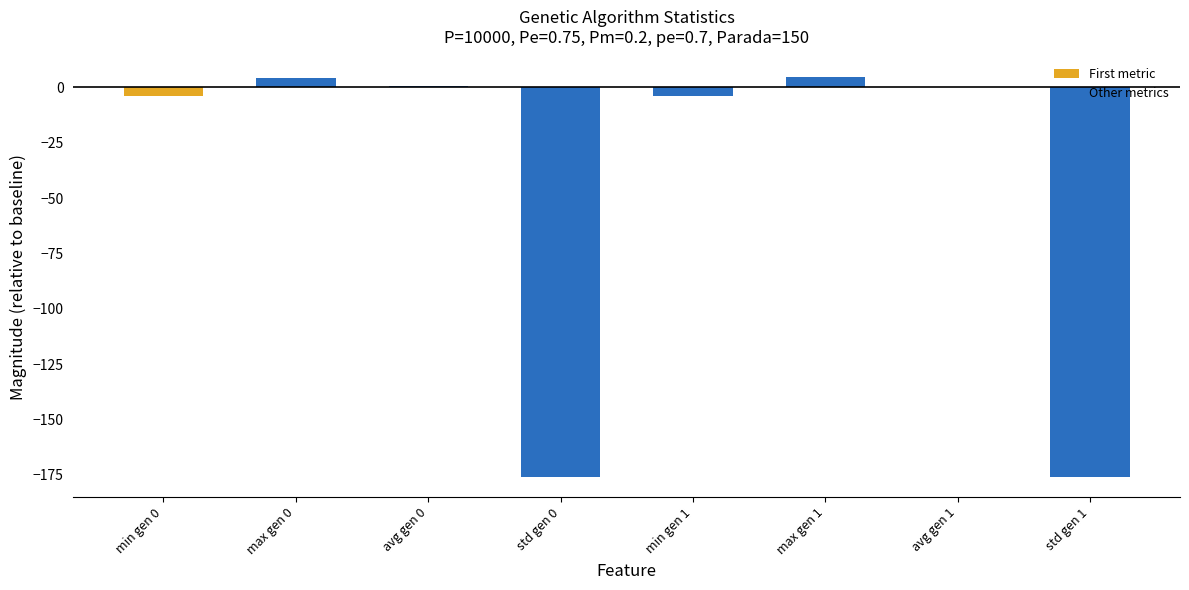

What is the sum of all values?

-350.5